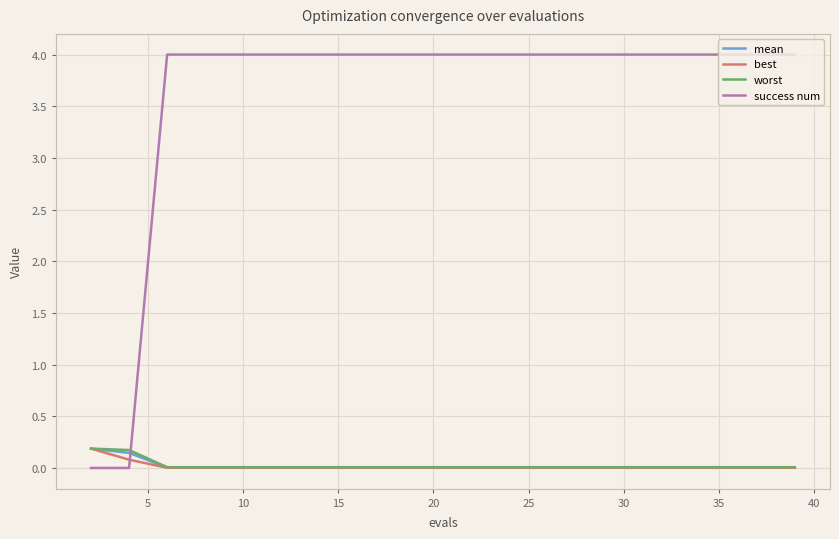

Which series has the largest total across all categories?

success num